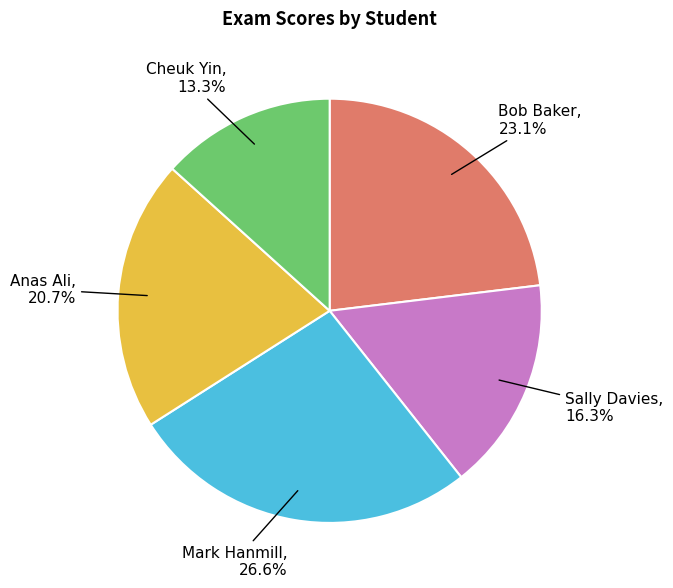

Which category has the smallest portion of the pie?

Cheuk Yin